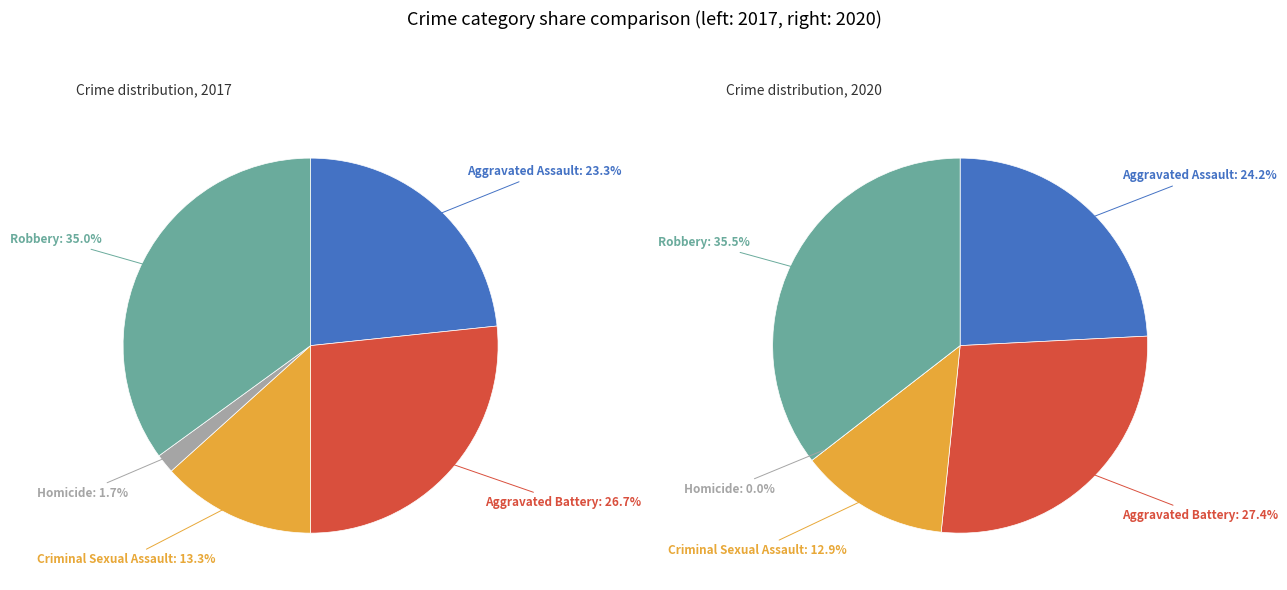

To the nearest percent, what is the difference between the largest and smallest slice percentages?

35%